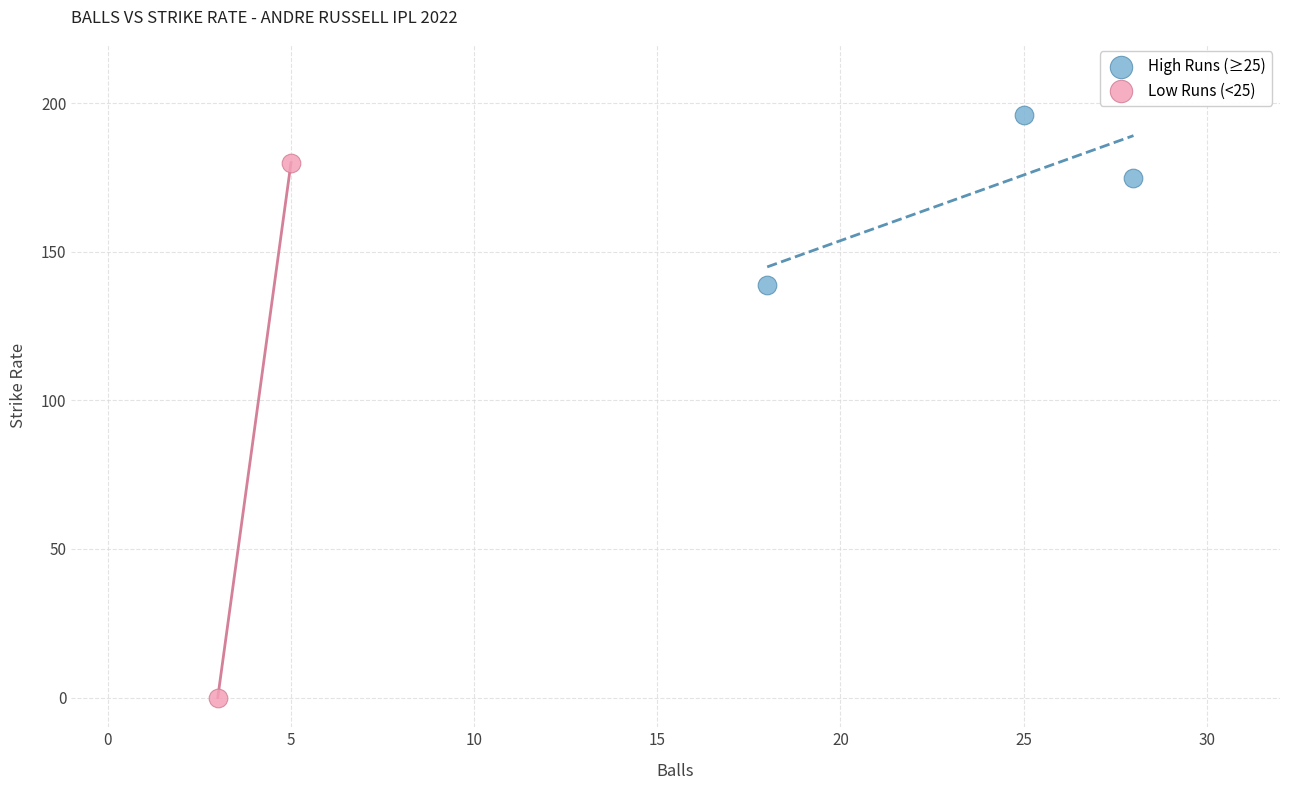

What are all the series names shown in the legend?

High Runs (≥25), Low Runs (<25)